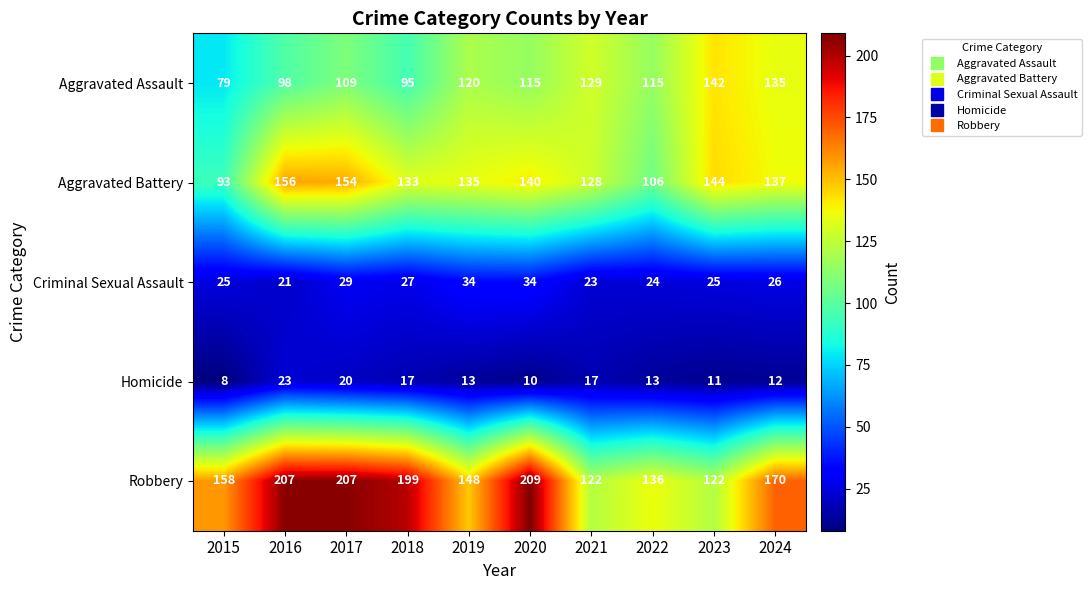

What is the difference between the highest and lowest values at 2017?

187